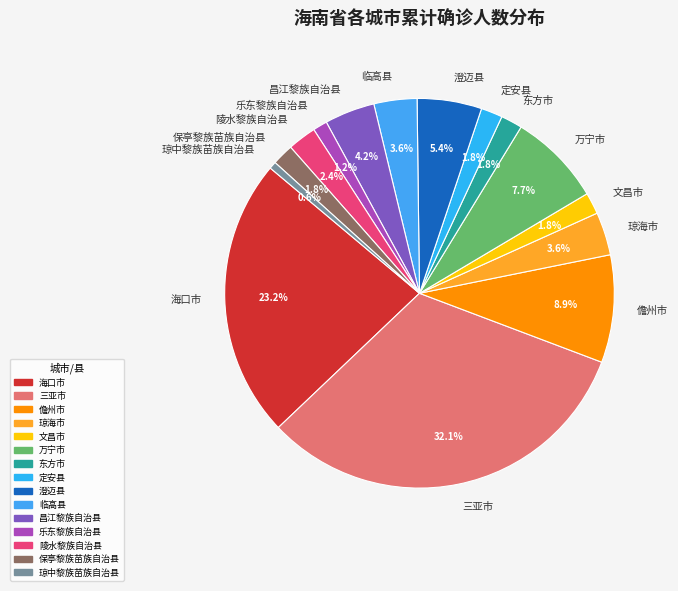

Which has a higher value, 万宁市 or 定安县?

万宁市